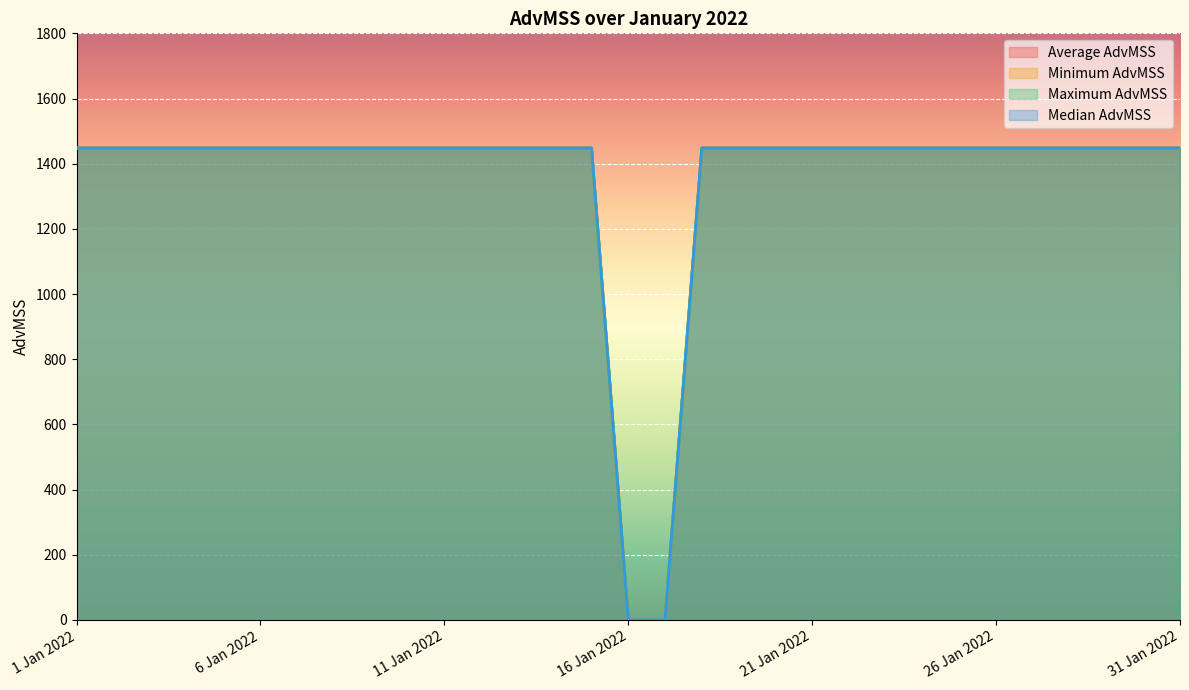

What is the label of the 26th point from the right?

6 Jan 2022